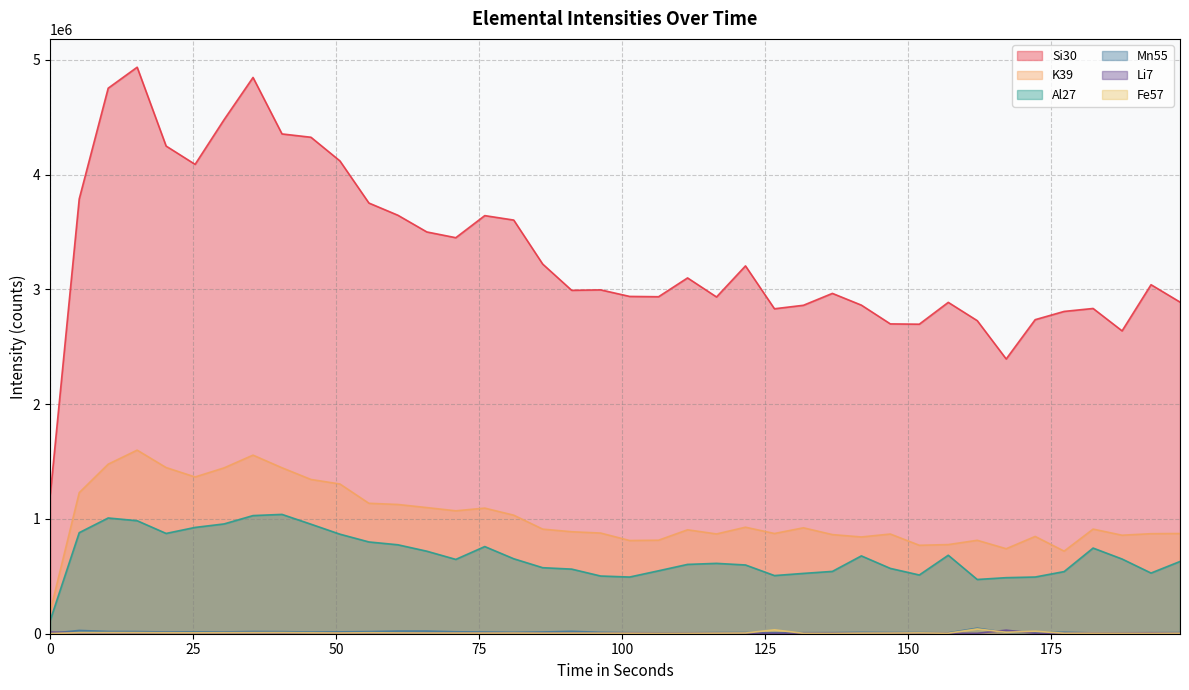

How many lines are shown in the chart?

6